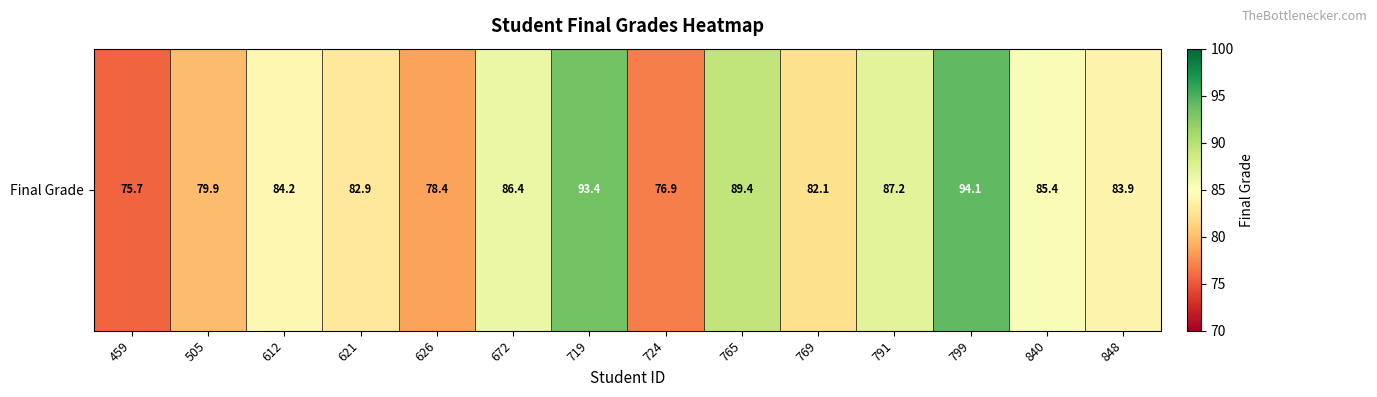

Rank the categories by value from highest to lowest.

799, 719, 765, 791, 672, 840, 612, 848, 621, 769, 505, 626, 724, 459